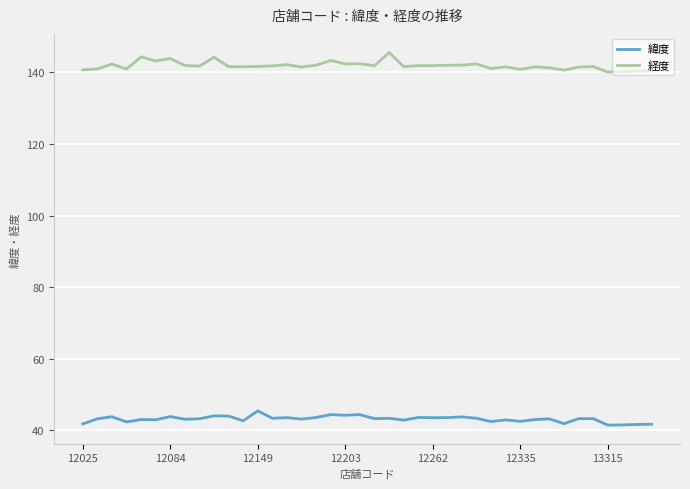

True or false: 緯度 and 経度 intersect in this chart.

False